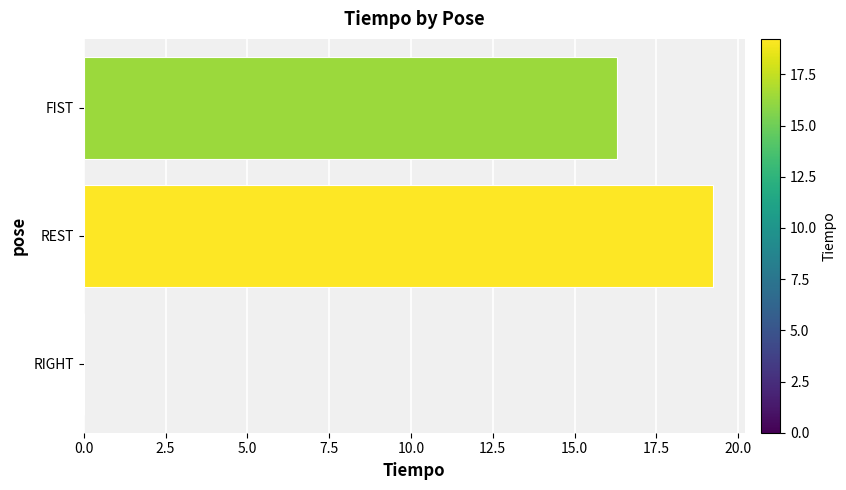

What is the sum of all values?

35.5